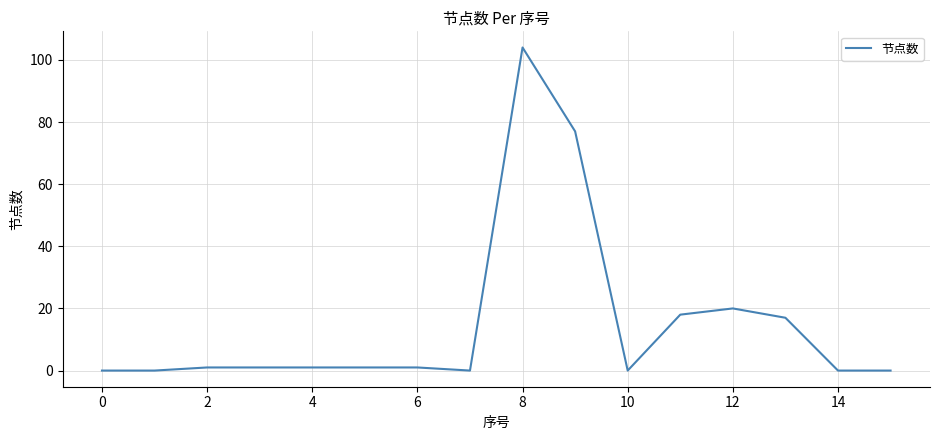

What is the difference between the maximum and minimum values?

104